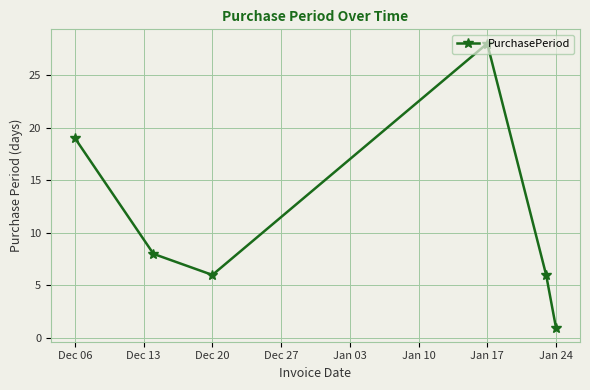

How many points are lower than both their immediate neighbors (excluding endpoints)?

1